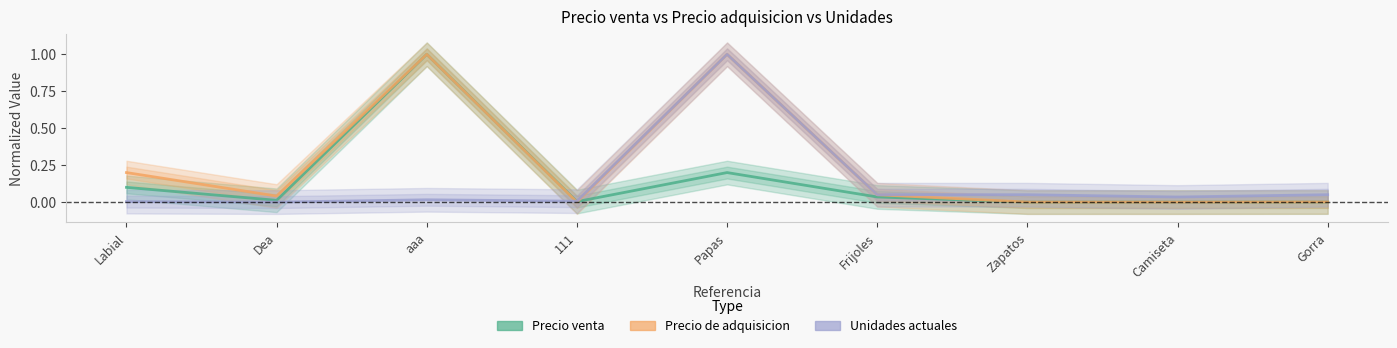

Is it true that Unidades actuales equals 0.1 at Gorra?

False